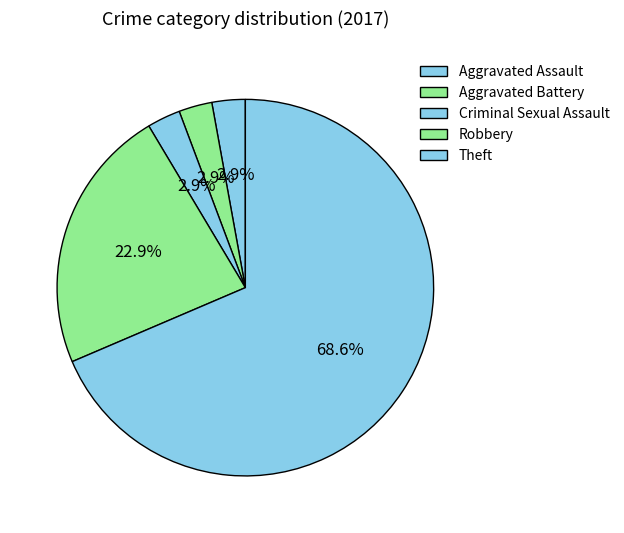

Is Theft the majority of the pie?

Yes